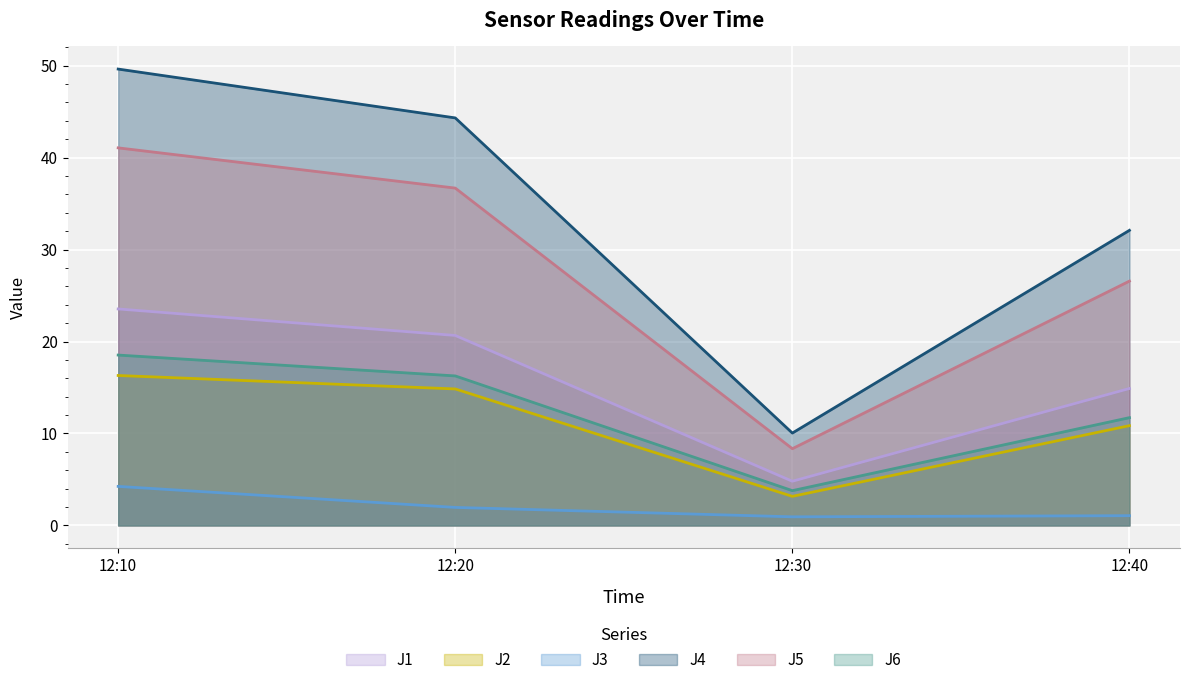

True or false: J2 and J6 cross at least once.

False